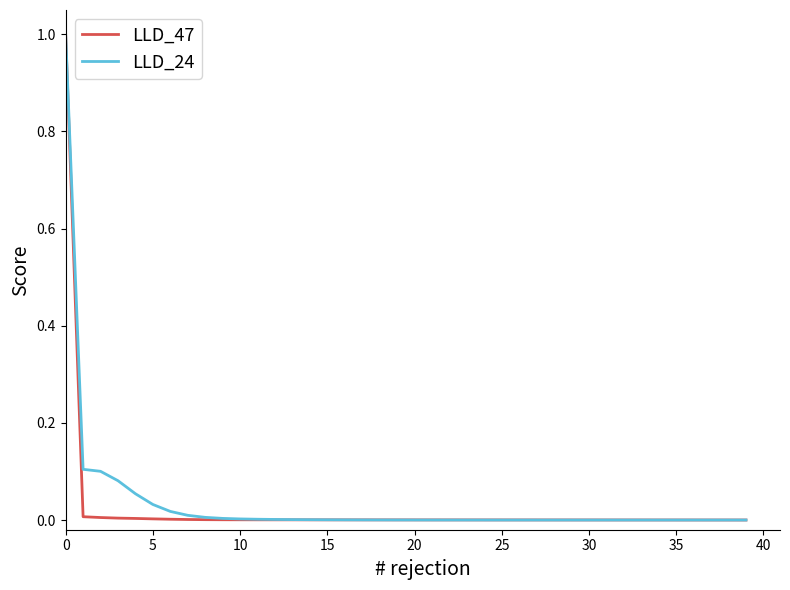

What is the greatest value displayed?

1.0